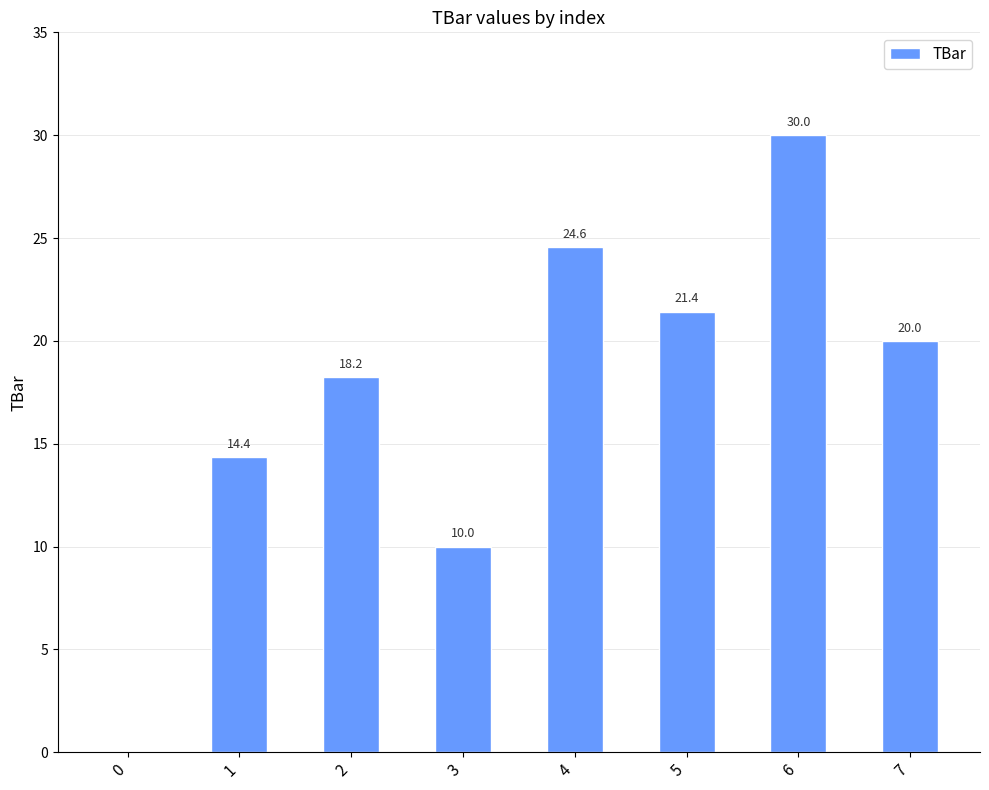

Are the bars grouped side by side (vs. stacked)?

No